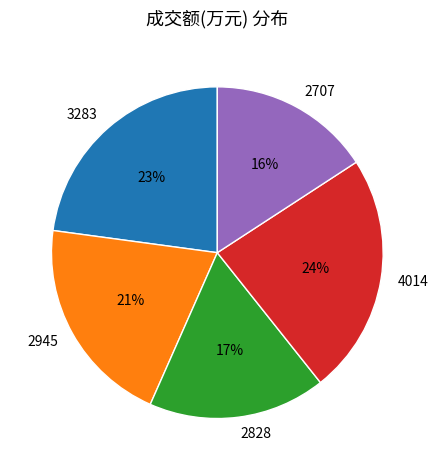

How many segments does this pie chart have?

5